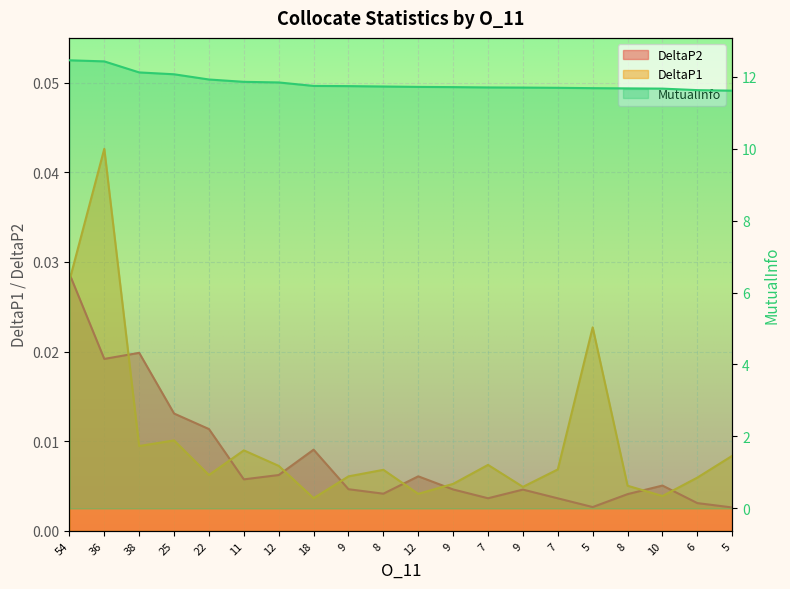

Where is the first local maximum for DeltaP1?

36